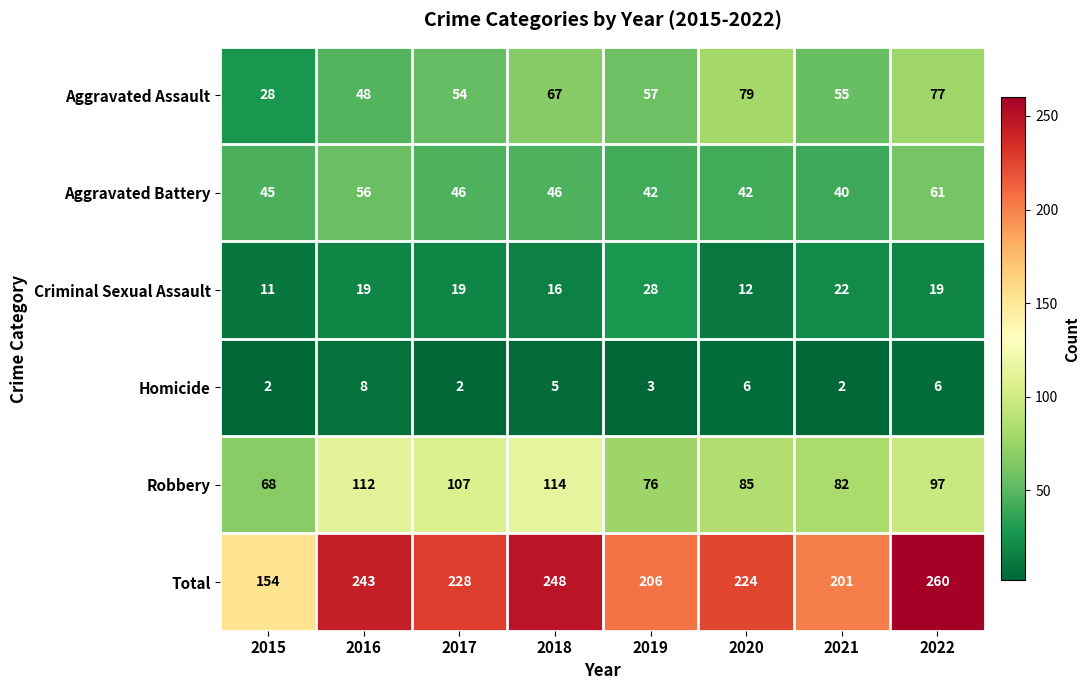

How many series are shown in this chart?

6